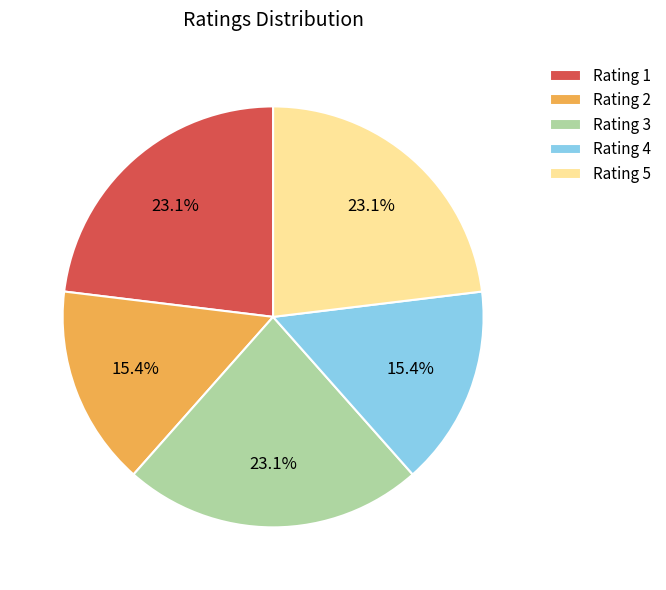

What is the total percentage of Rating 3 and Rating 2?

38.5%